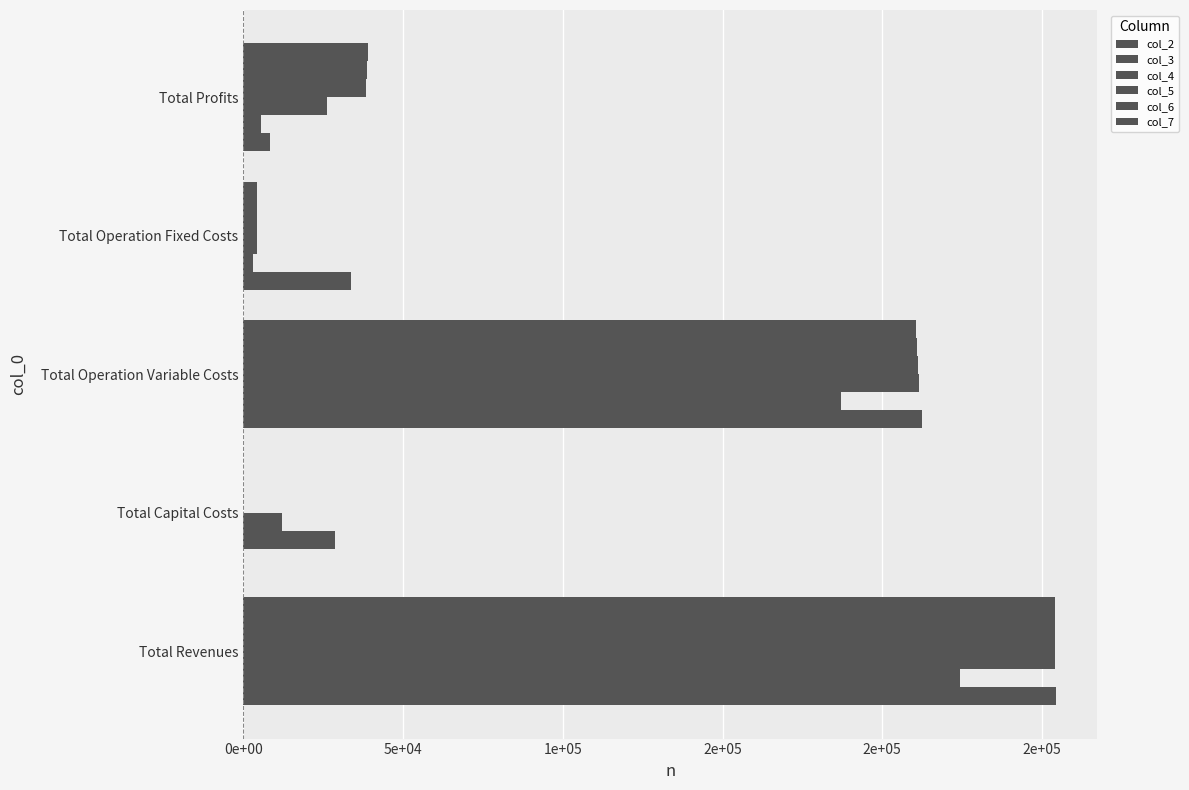

Reading left to right, list all the values displayed in this chart.

col_2: 254486.4	0.0	212564.5	33627.6	8294.2
col_3: 224392.4	28800.0	187161.1	3026.5	5404.8
col_4: 253994.3	12000.0	211549.0	4287.5	26157.8
col_5: 253994.3	0.0	211246.1	4287.5	38460.7
col_6: 253994.3	0.0	210942.8	4287.5	38764.0
col_7: 253994.3	0.0	210639.1	4287.5	39067.7